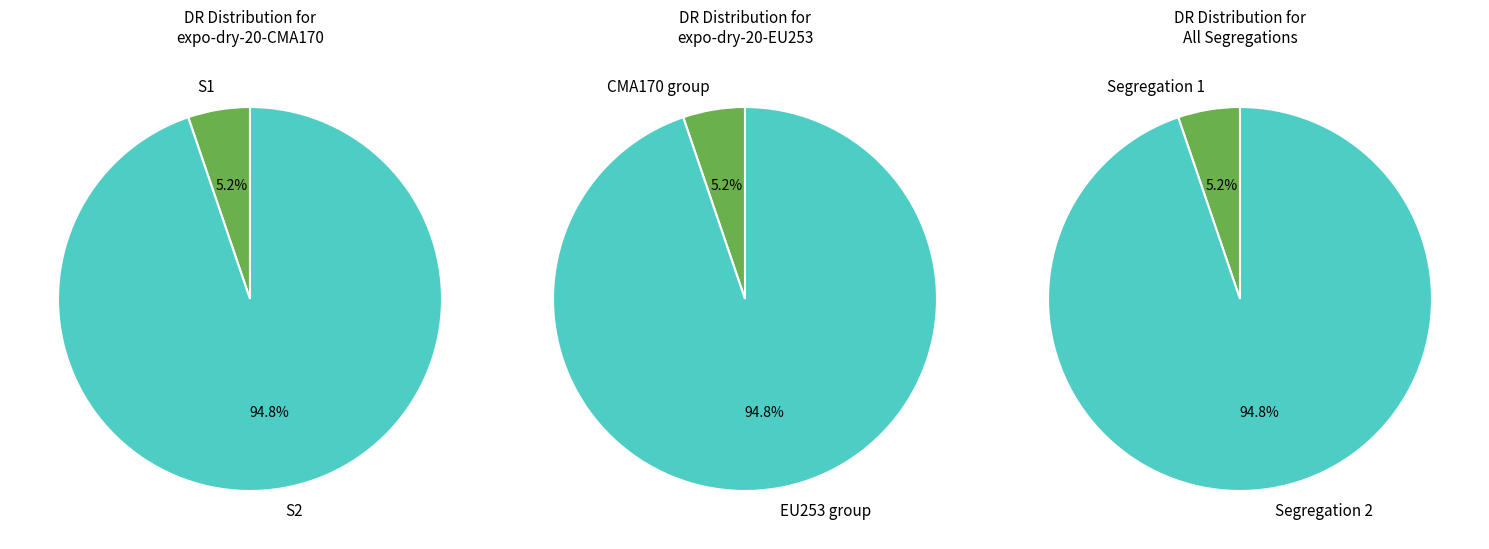

Which category has the biggest portion of the pie?

S2